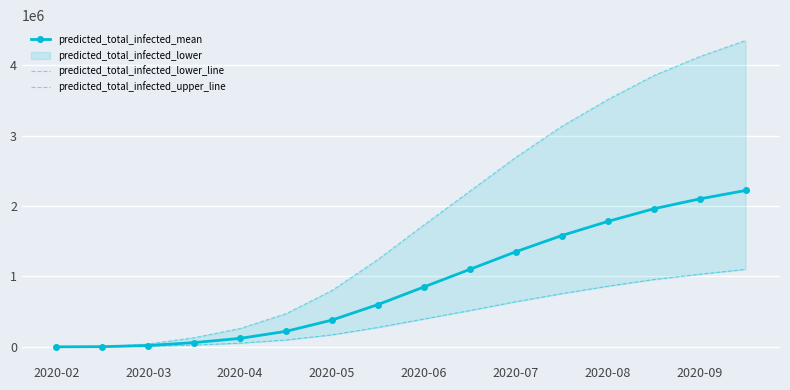

At which label does predicted_total_infected_mean reach its minimum?

2020-02